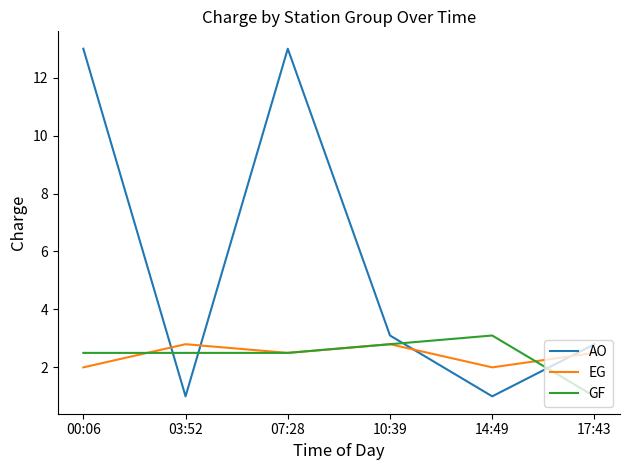

The value of GF at 00:06 is 2.5. True or false?

True